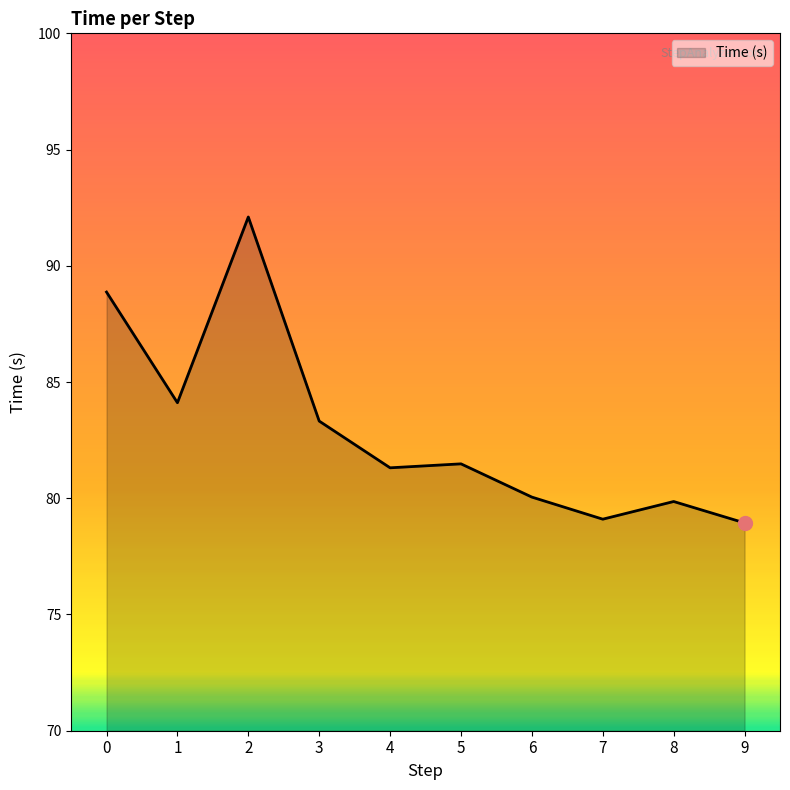

Does the chart have visible grid lines?

No